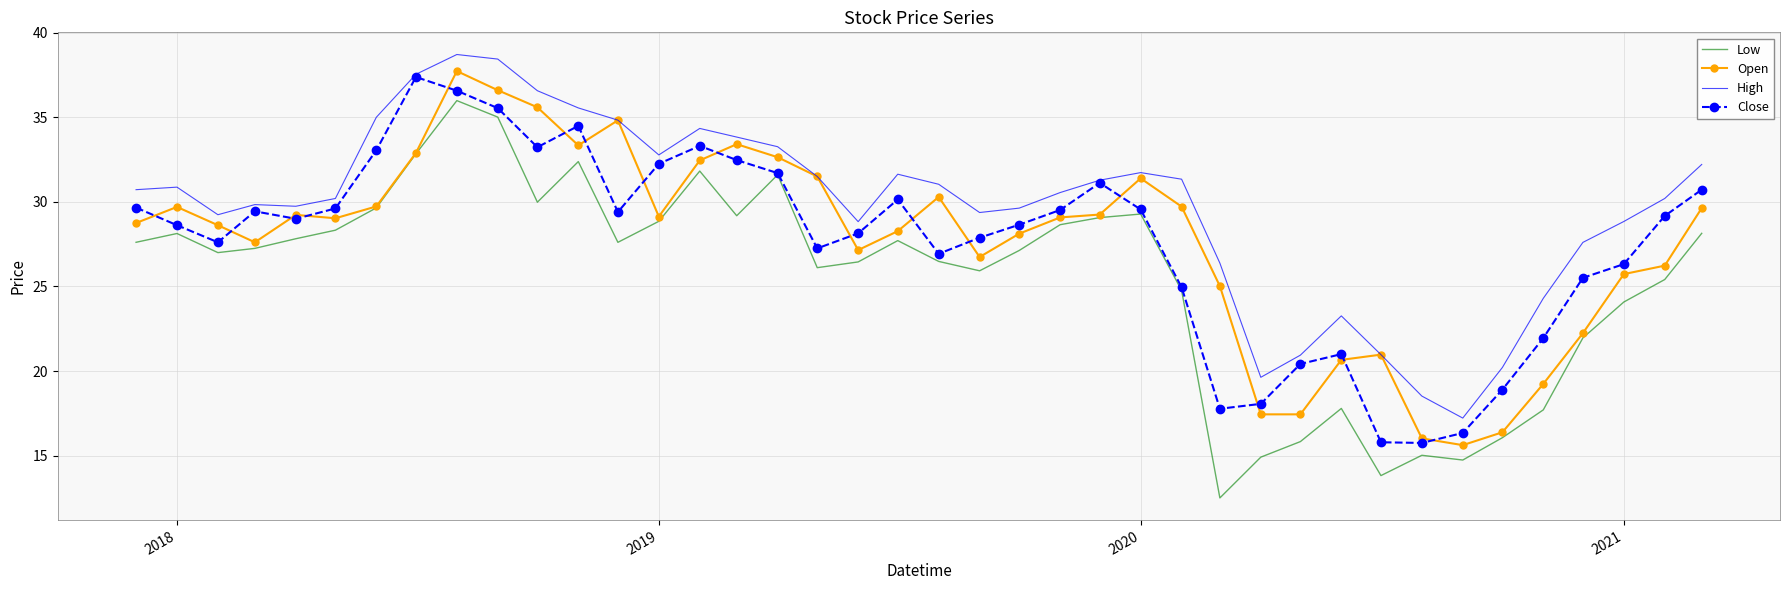

True or false: Low and High cross at least once.

False